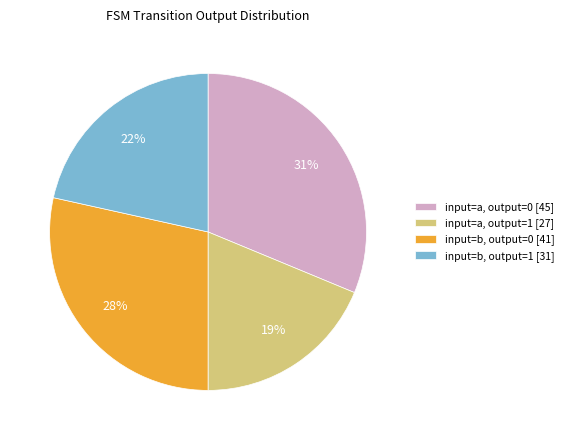

Combined, do input=b, output=1 [31] and input=a, output=1 [27] account for over 50%?

No